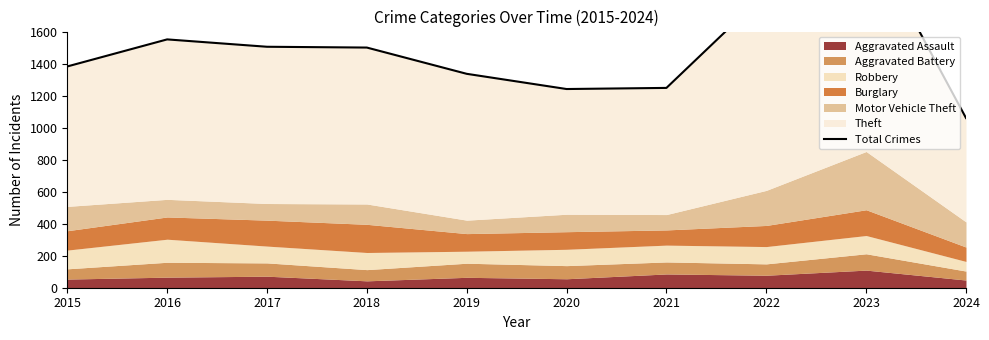

Reading left to right, what are all the values shown in this chart?

2015=1382	2016=1551	2017=1505	2018=1500	2019=1336	2020=1241	2021=1248	2022=1843	2023=2219	2024=1060